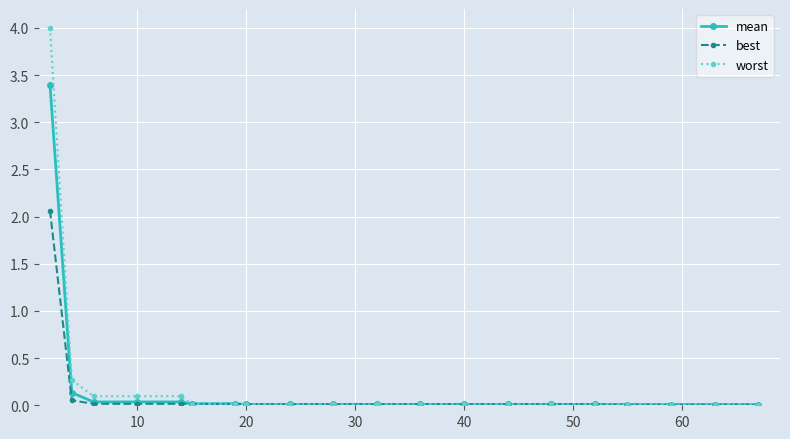

What is the greatest value displayed?

4.0